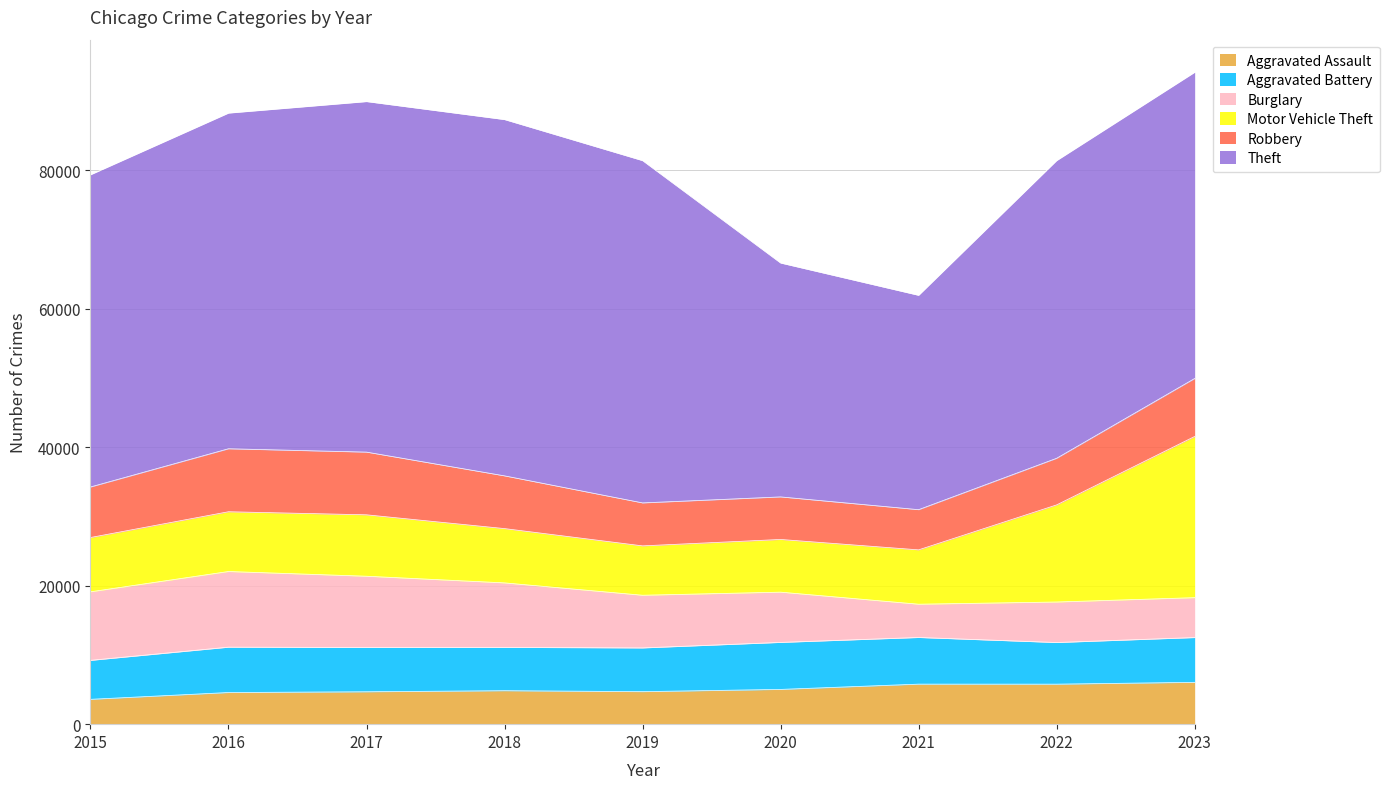

Reading right to left, list all the values displayed in this chart.

Aggravated Assault: 6046	5779	5783	5022	4700	4836	4681	4572	3589
Aggravated Battery: 6467	6017	6740	6790	6316	6256	6397	6551	5629
Burglary: 5760	5848	4803	7255	7604	9314	10289	10925	9897
Motor Vehicle Theft: 23279	14025	7850	7612	7133	7842	8871	8632	7844
Robbery: 8371	6730	5803	6144	6205	7615	9055	9096	7294
Theft: 44229	42995	30956	33778	49429	51455	50625	48482	45091